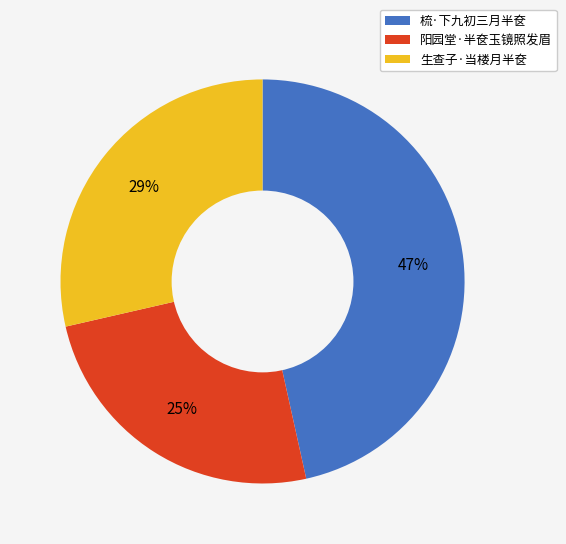

Which has a higher value, 阳园堂·半奁玉镜照发眉 or 生查子·当楼月半奁?

生查子·当楼月半奁